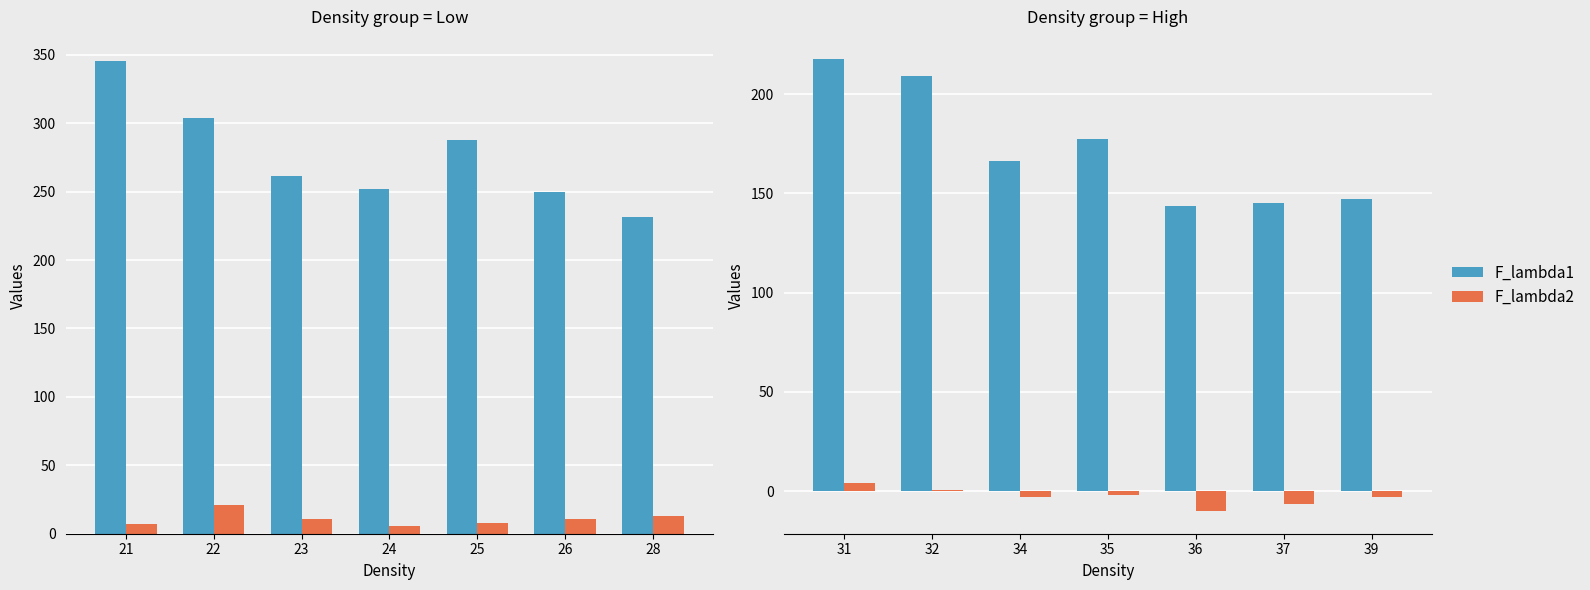

Where does the F_lambda1 series first go above 166?

31